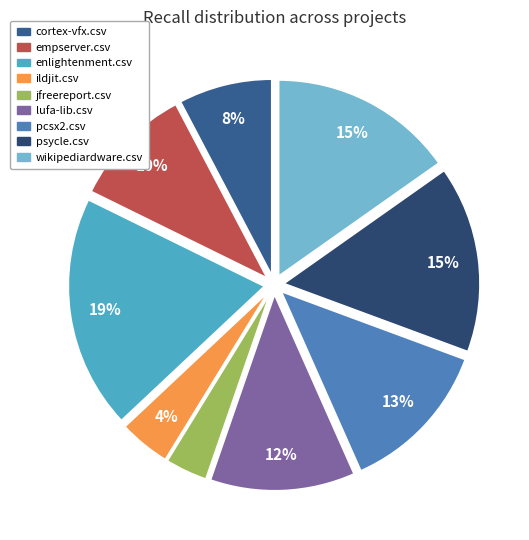

To the nearest percent, what percentage of the pie is wikipediardware.csv?

15%